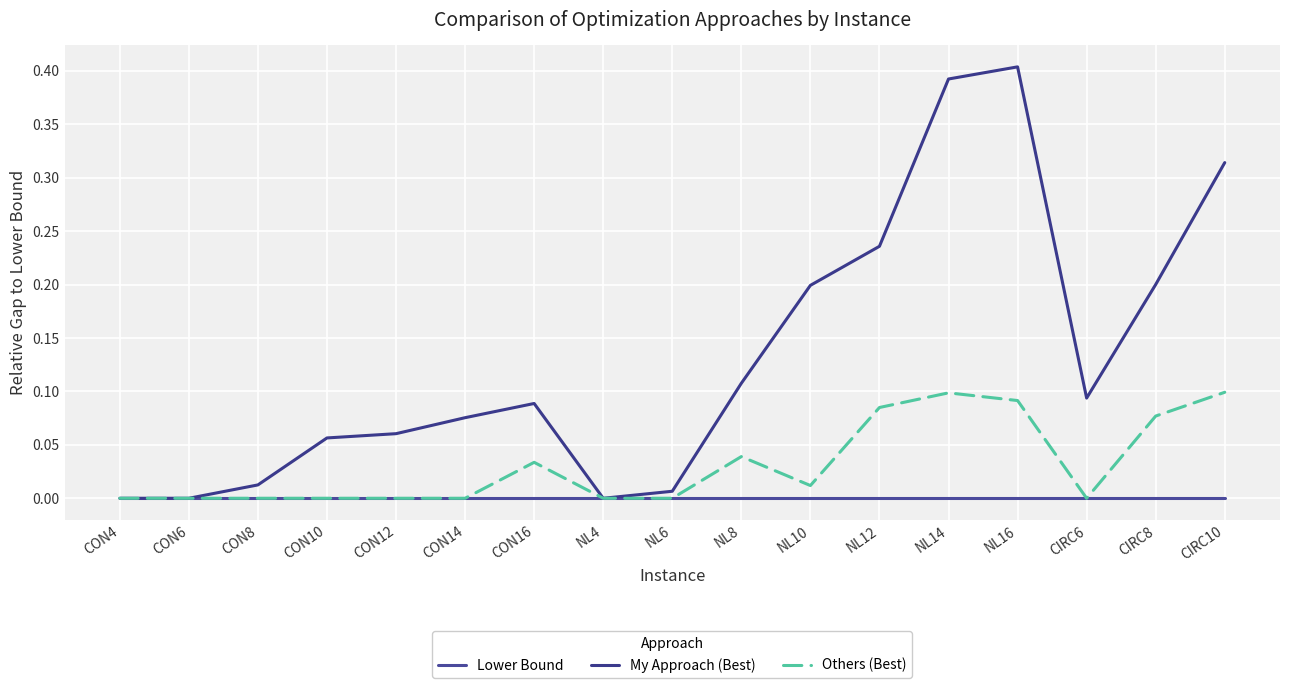

Which series has the largest total across all categories?

My Approach (Best)